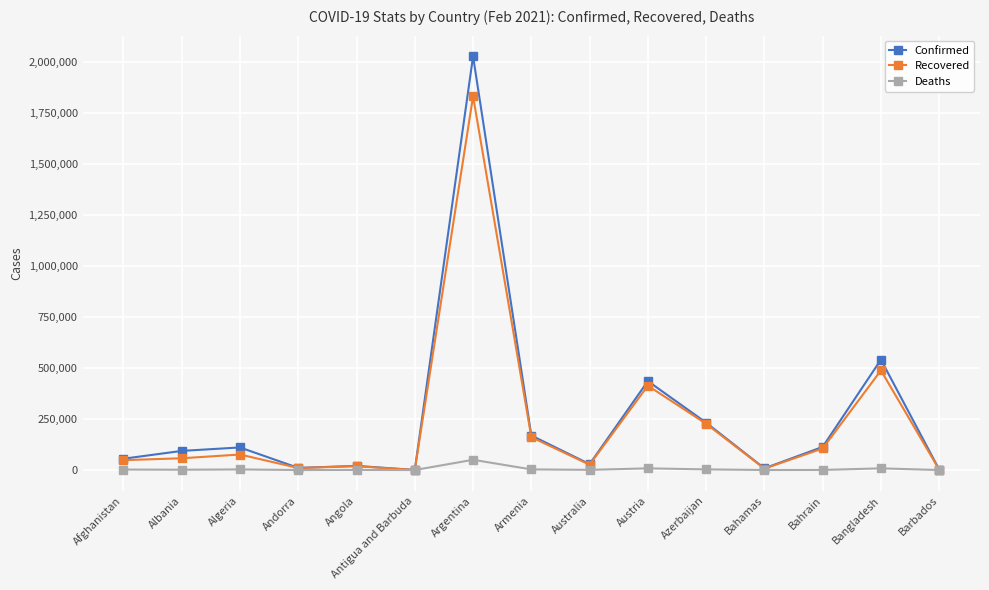

Where is Recovered nearest to the value 916823?

Bangladesh